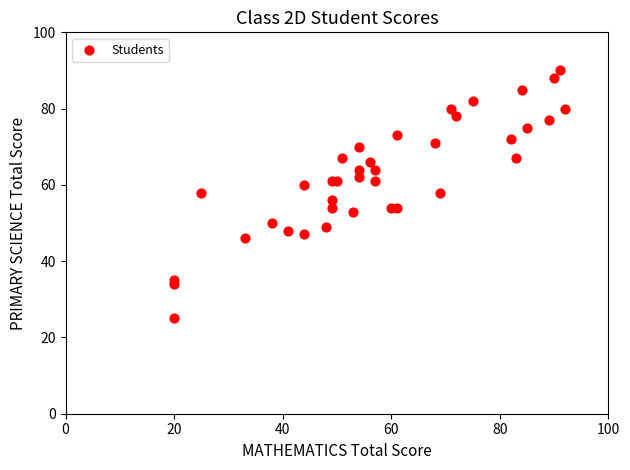

What is the range of X values (max minus min)?

72